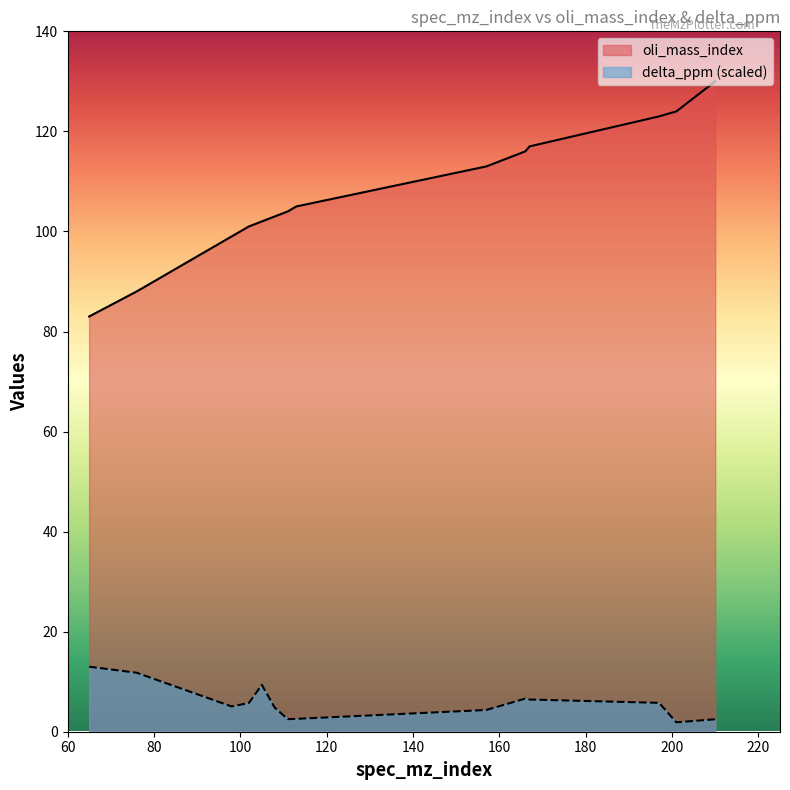

True or false: oli_mass_index has more than 2 points higher than both neighbors.

False